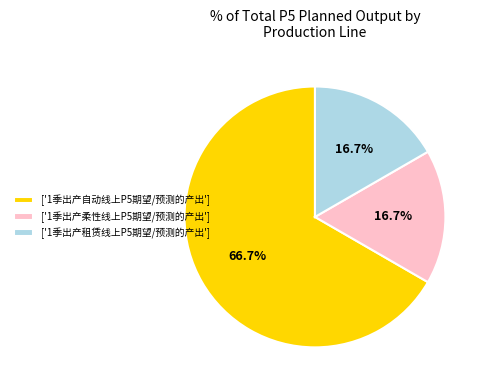

Is the sum of ['1季出产柔性线上P5期望/预测的产出'] and ['1季出产租赁线上P5期望/预测的产出'] greater than half?

No